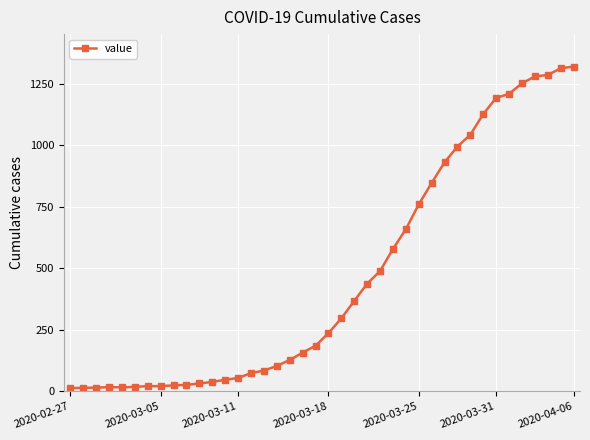

What is the average value?

467